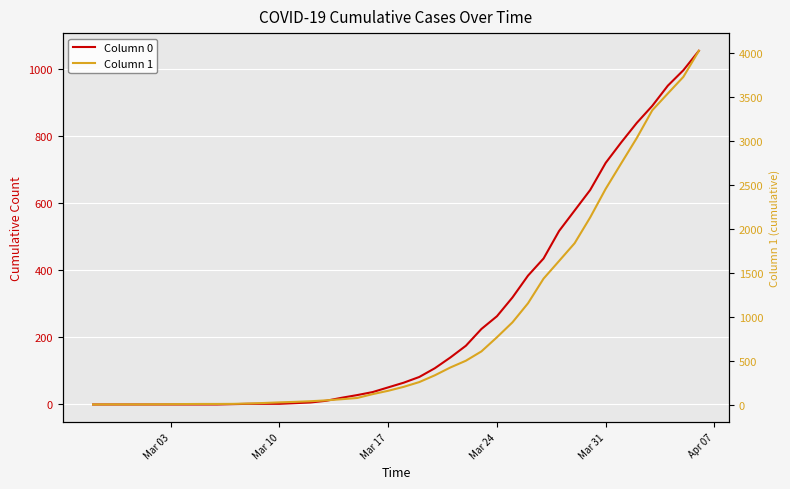

Is this an area chart (filled region under the line)?

No